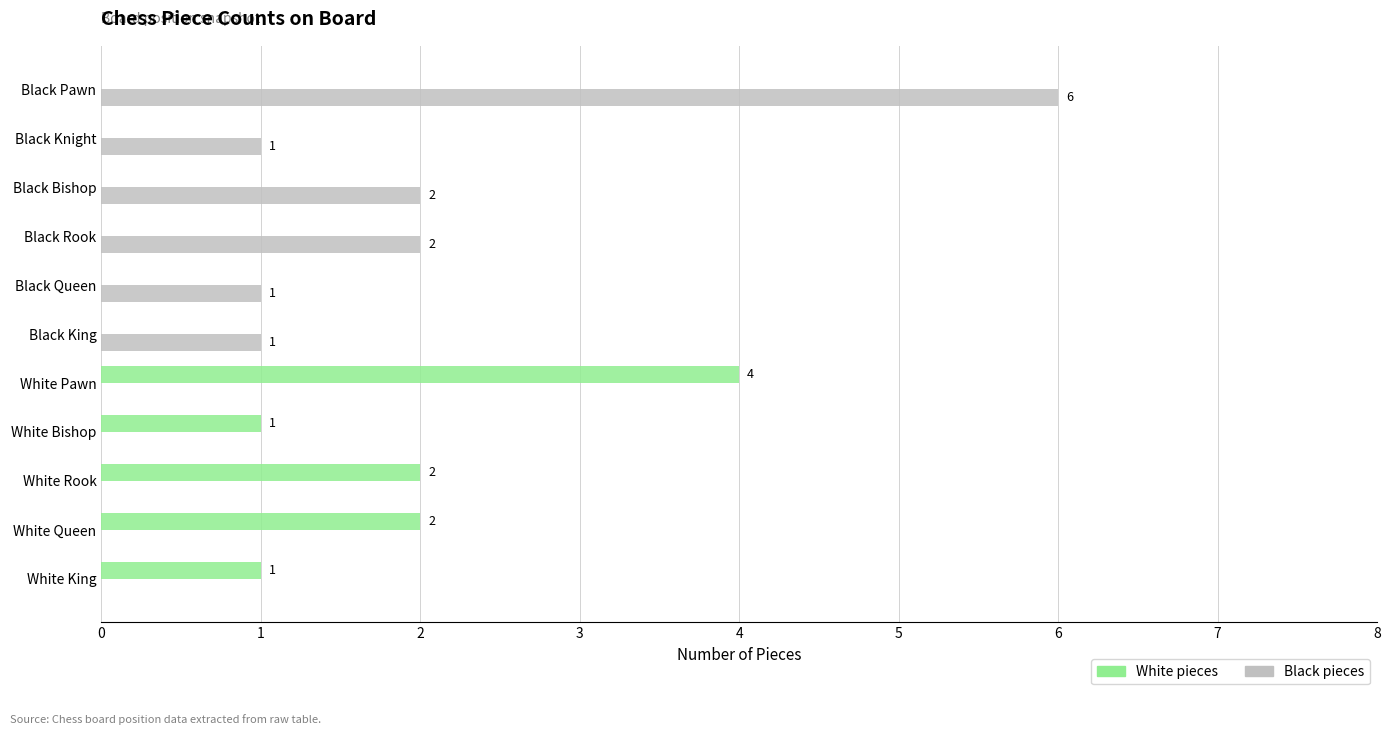

What is the average value of the White pieces series?

1